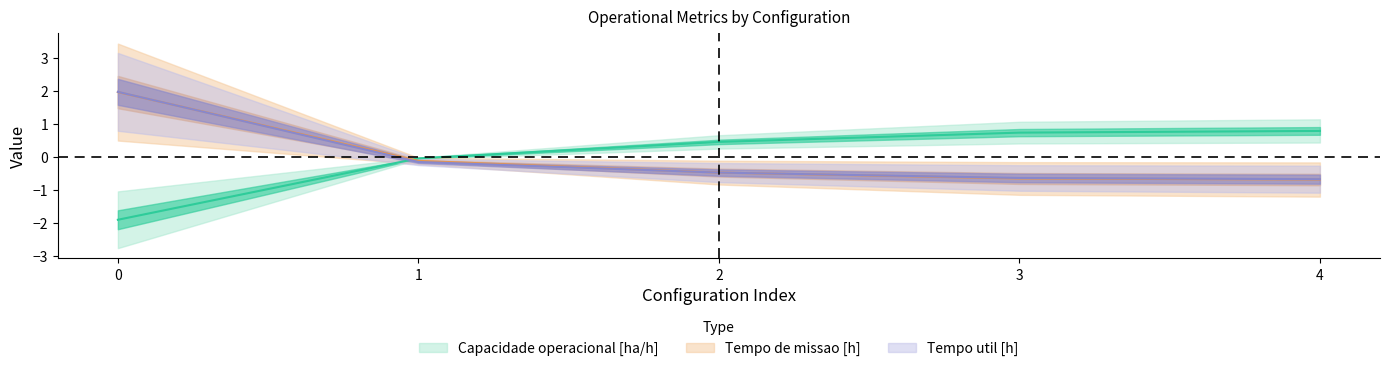

Reading left to right, list all the values displayed in this chart.

Capacidade operacional [ha/h]: -1.9	-0.0	0.4	0.7	0.8
Tempo de missao [h]: 2.0	-0.1	-0.5	-0.7	-0.7
Tempo util [h]: 2.0	-0.2	-0.5	-0.6	-0.7